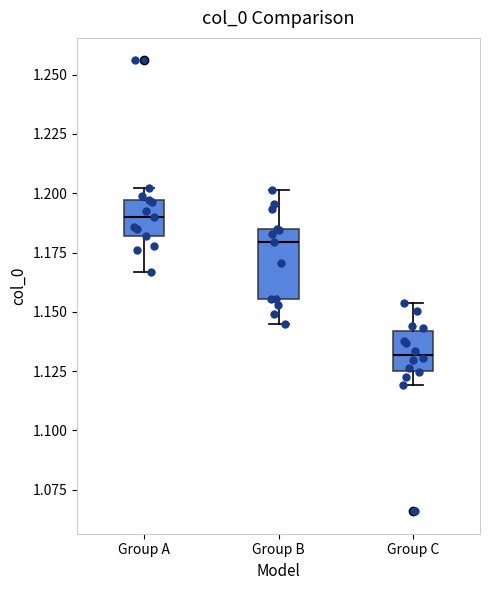

Where does the lower whisker of the box for Group B end on the y-axis? The values are not printed on the chart, so give them approximately, as read against the axis.

1.145